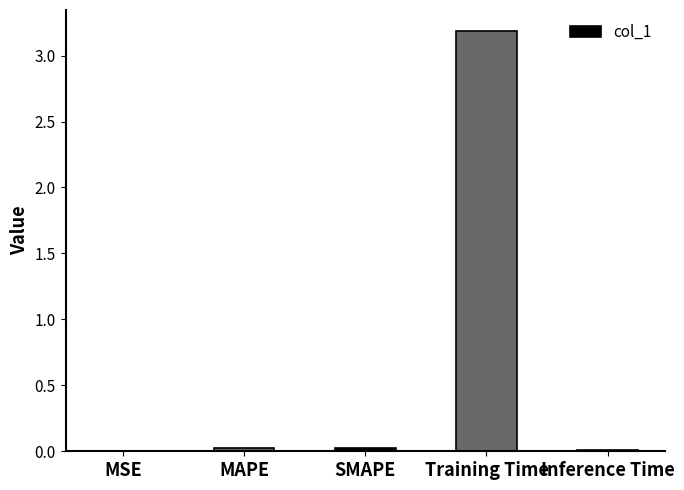

True or false: the data shows 0.0 at SMAPE.

True